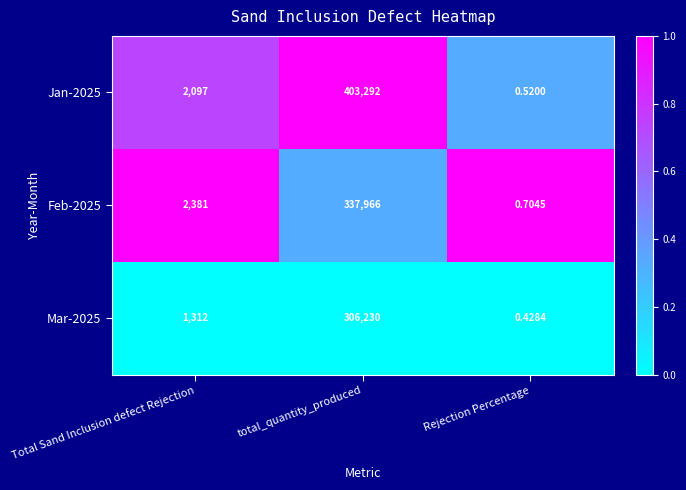

Which series has the largest range (max minus min)?

Jan-2025